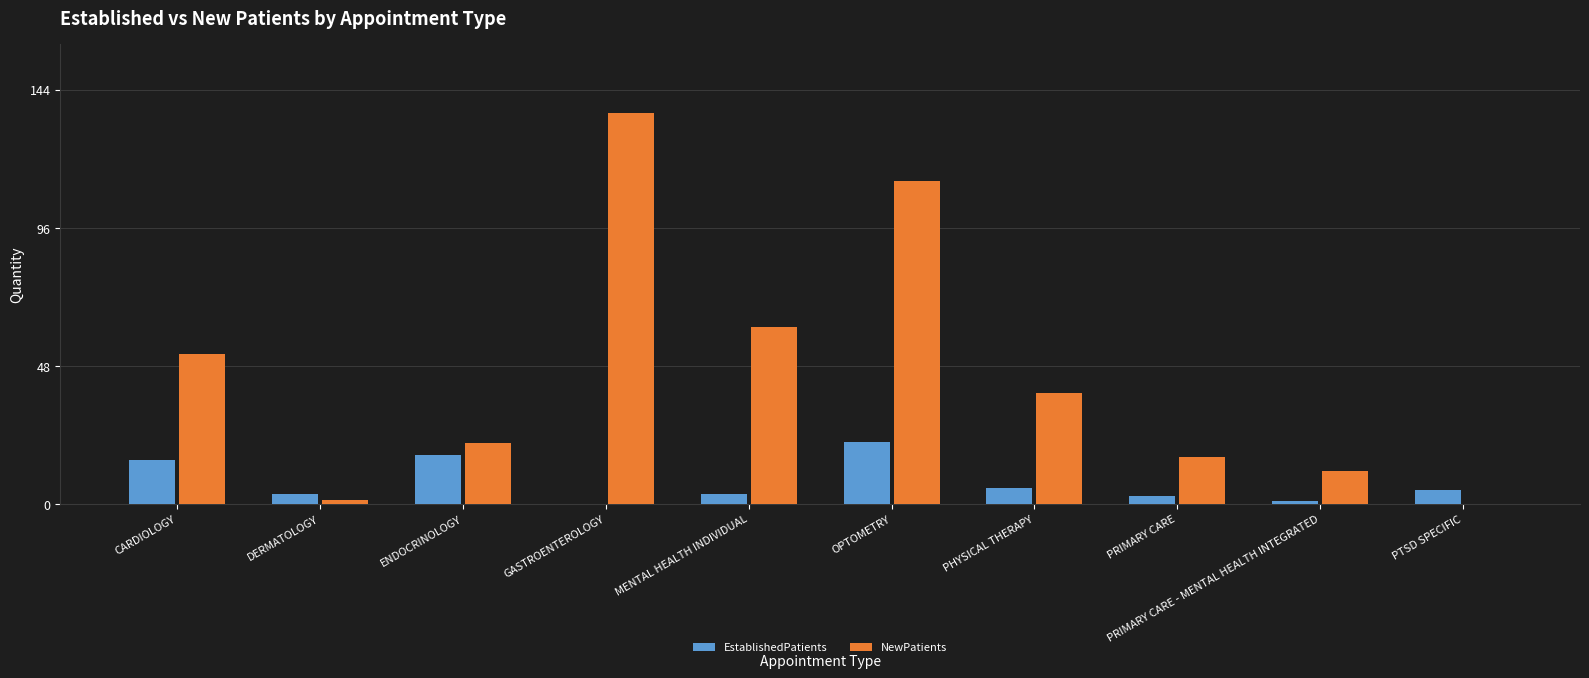

What is the sum of all NewPatients values?

450.0